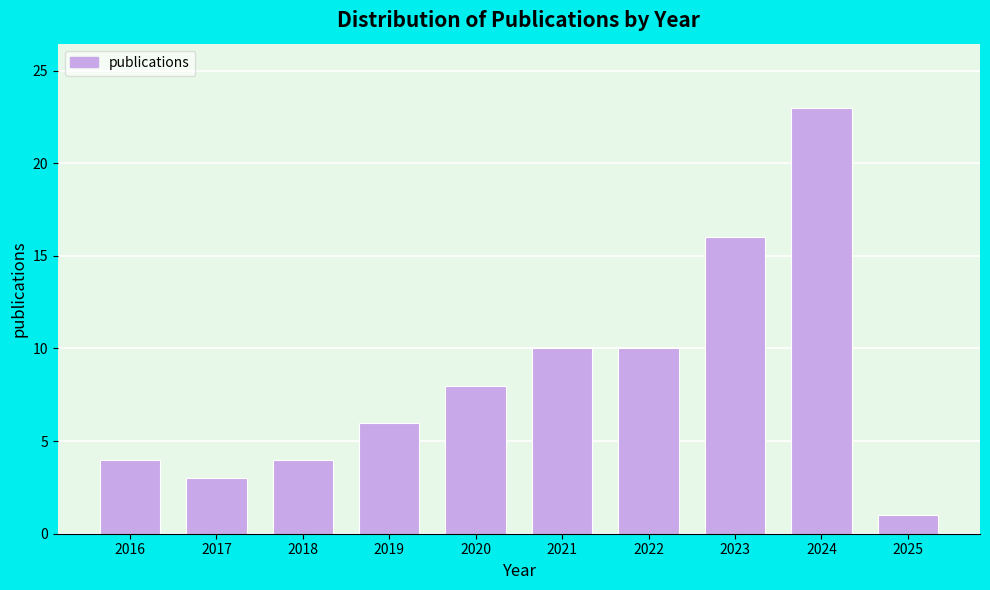

Reading left to right, what are all the values shown in this chart?

2016=4	2017=3	2018=4	2019=6	2020=8	2021=10	2022=10	2023=16	2024=23	2025=1